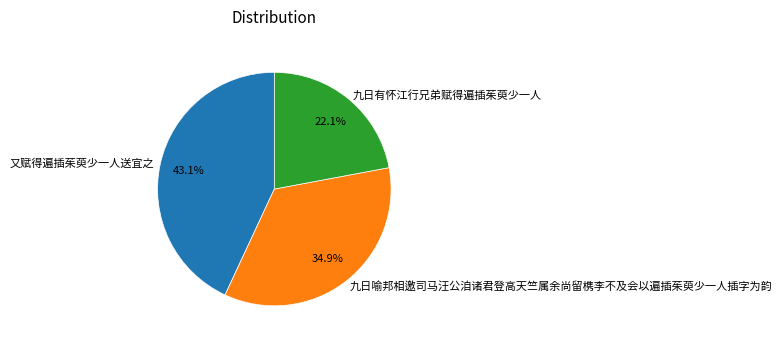

Is there a majority slice in this chart?

No